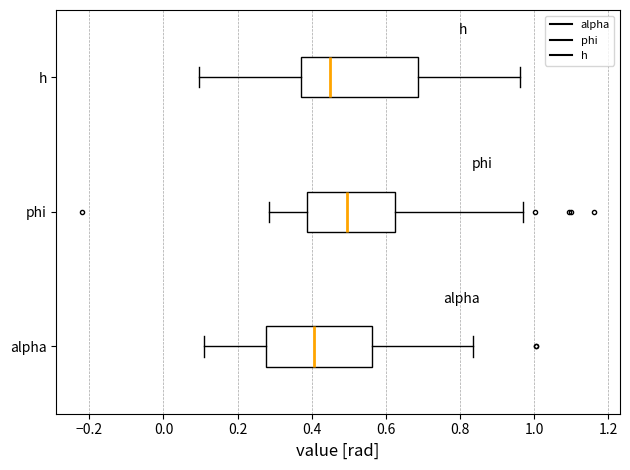

Reading bottom to top, read every box against the x-axis: the position of its median line, the range the box covers, and the ends of its whiskers. The values are not printed on the chart, so give them approximately, as read against the axis.

alpha: median 0.40, box 0.28 to 0.56, whiskers 0.10 to 0.84
phi: median 0.50, box 0.38 to 0.62, whiskers 0.28 to 0.96
h: median 0.46, box 0.38 to 0.68, whiskers 0.10 to 0.96